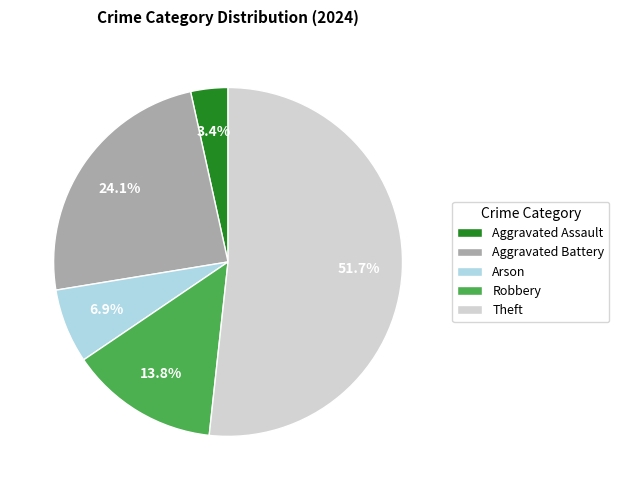

Which slice is the smallest?

Aggravated Assault